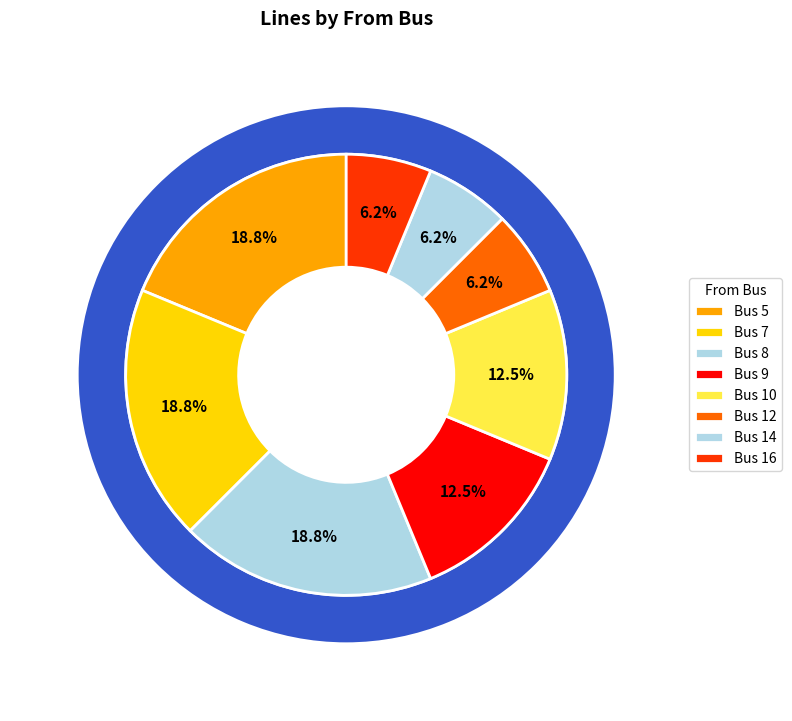

Rank the categories by value from highest to lowest.

5, 7, 8, 9, 10, 12, 14, 16